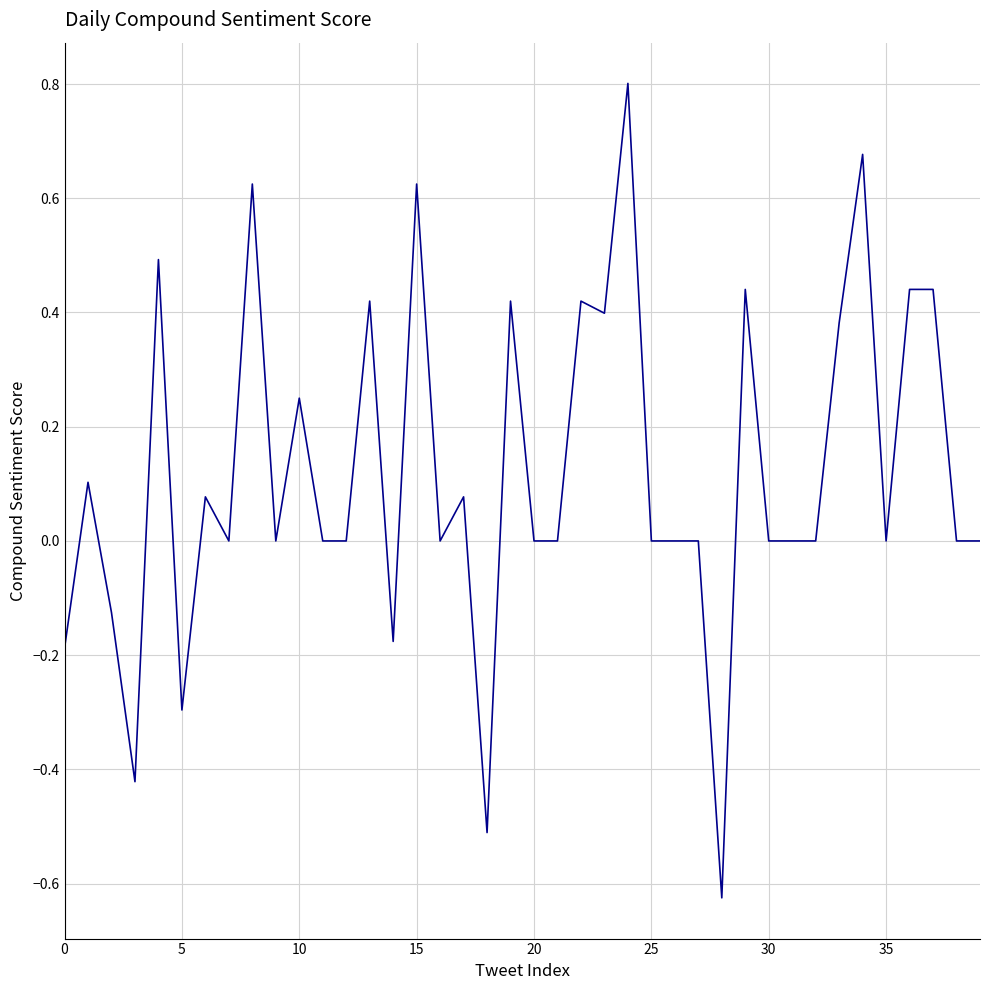

What is the greatest value displayed?

0.8